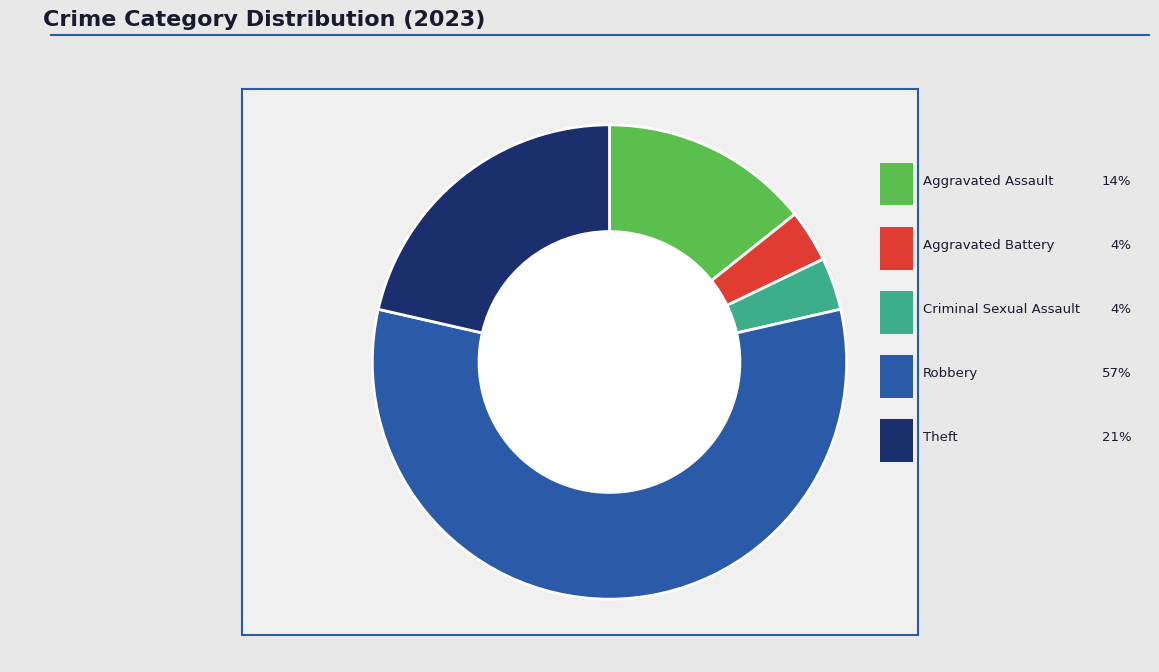

True or false: Theft accounts for 14% of the total.

False